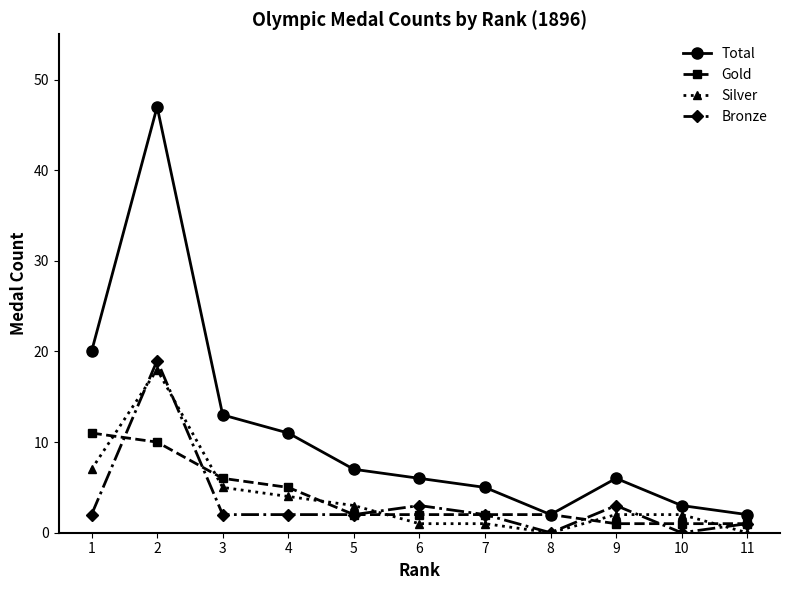

What are all the series names shown in the legend?

Total, Gold, Silver, Bronze